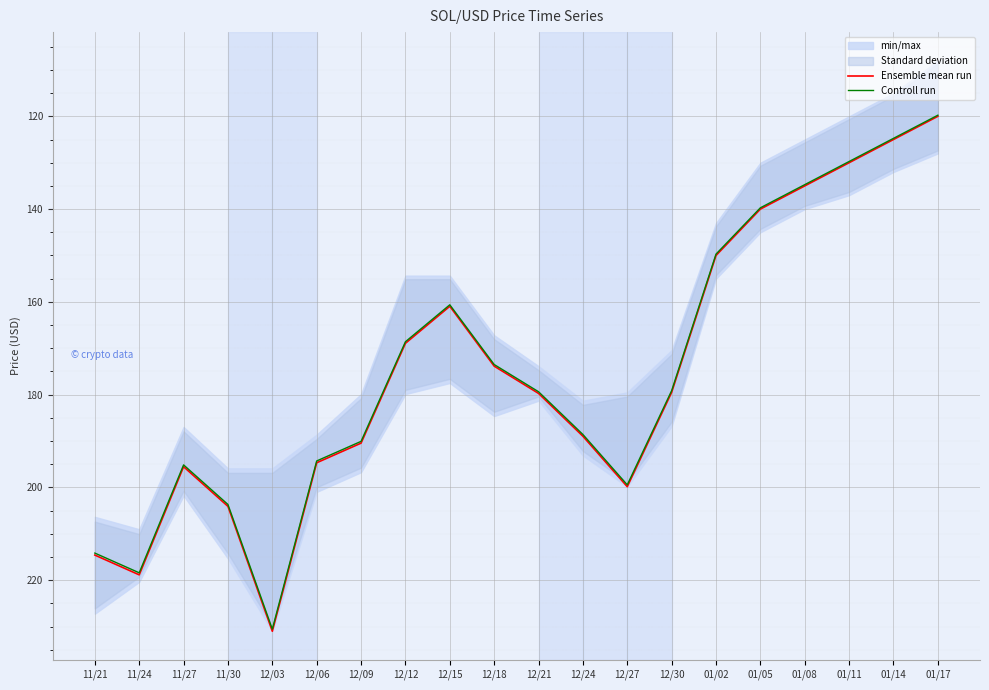

Is it true that Ensemble mean run equals 195.5 at 11/27?

True